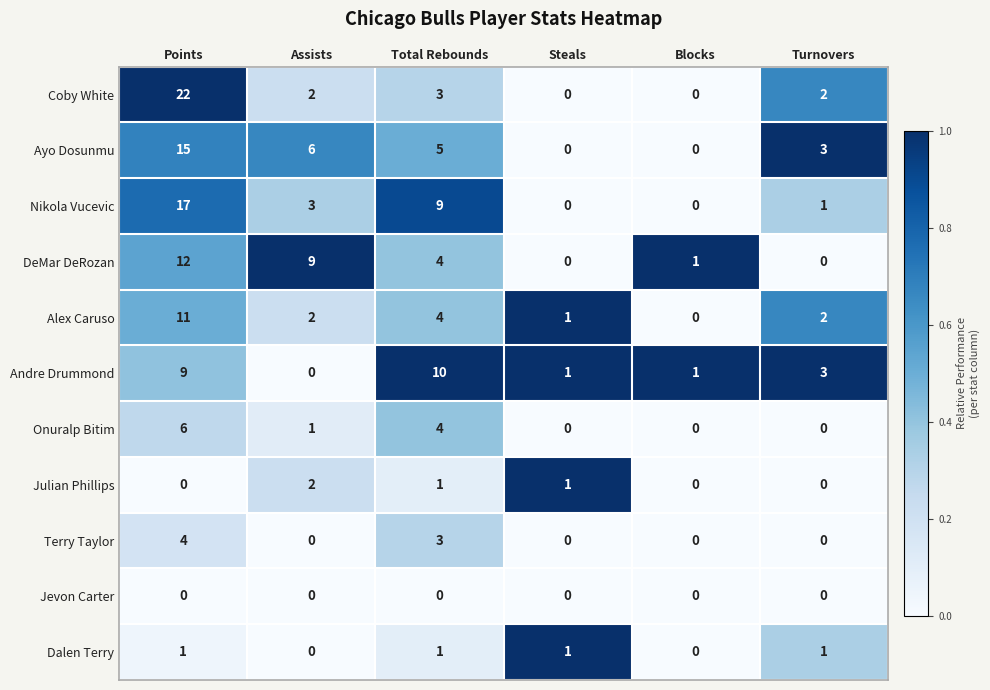

The value of Coby White at Steals is 0. True or false?

True